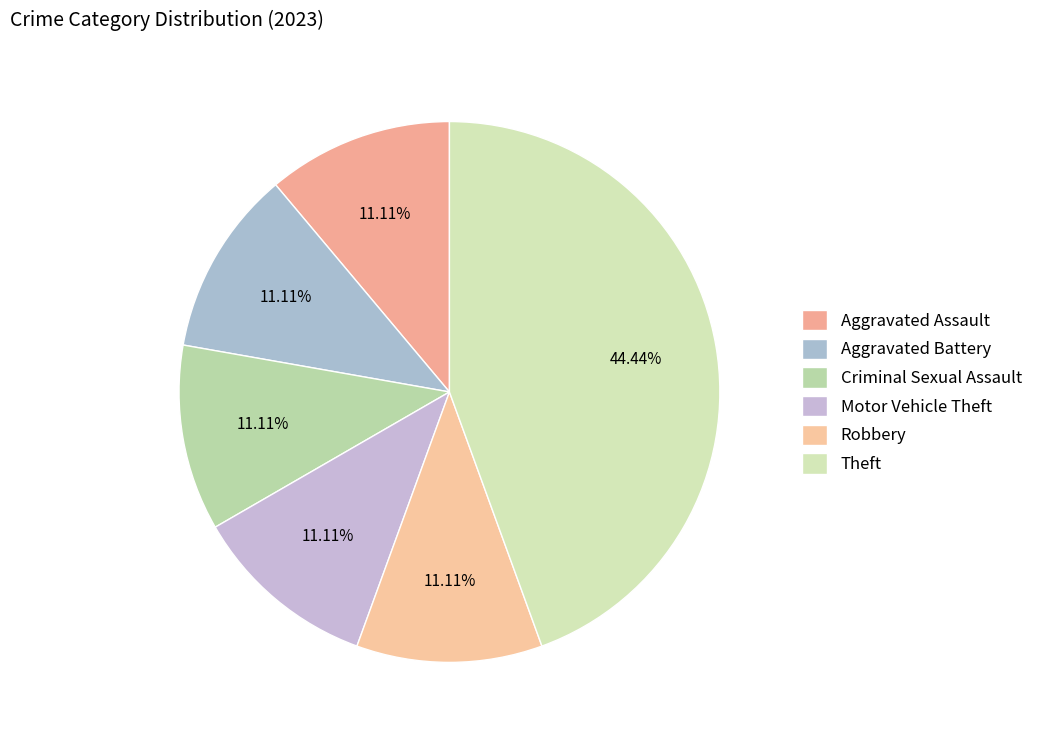

To the nearest percent, what is the average slice percentage?

17%